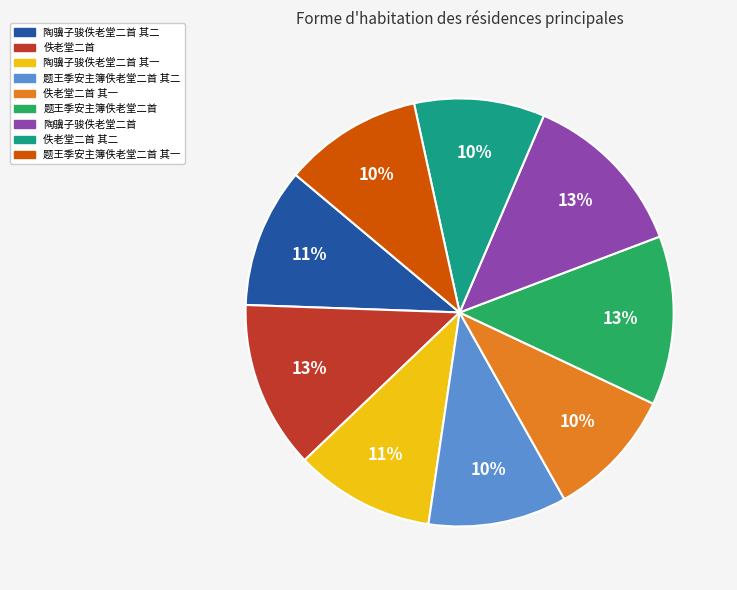

Does any single category account for the majority?

No